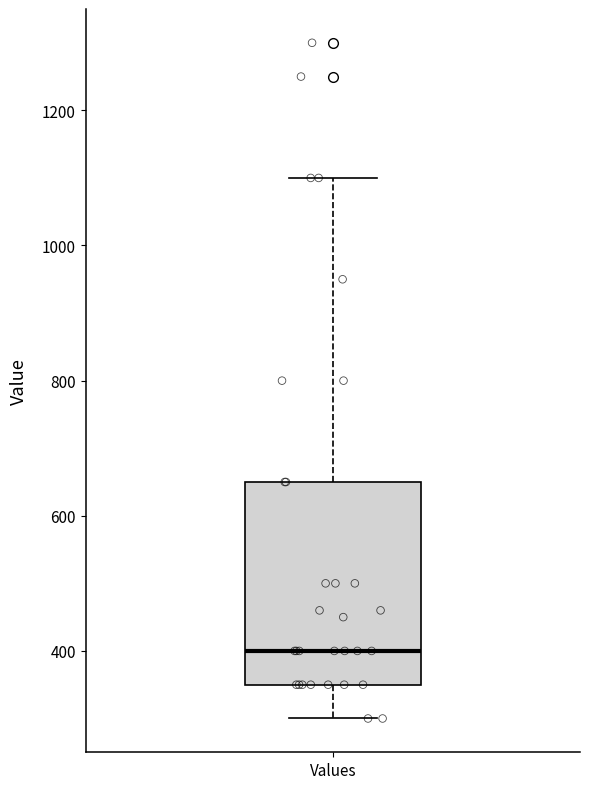

Transcribe this box plot: give where the median line is, the range the box spans, and where the two whiskers end, as read against the y-axis. The values are not printed on the chart, so give them approximately, as read against the axis.

median 400, box 360 to 660, whiskers 300 to 1100